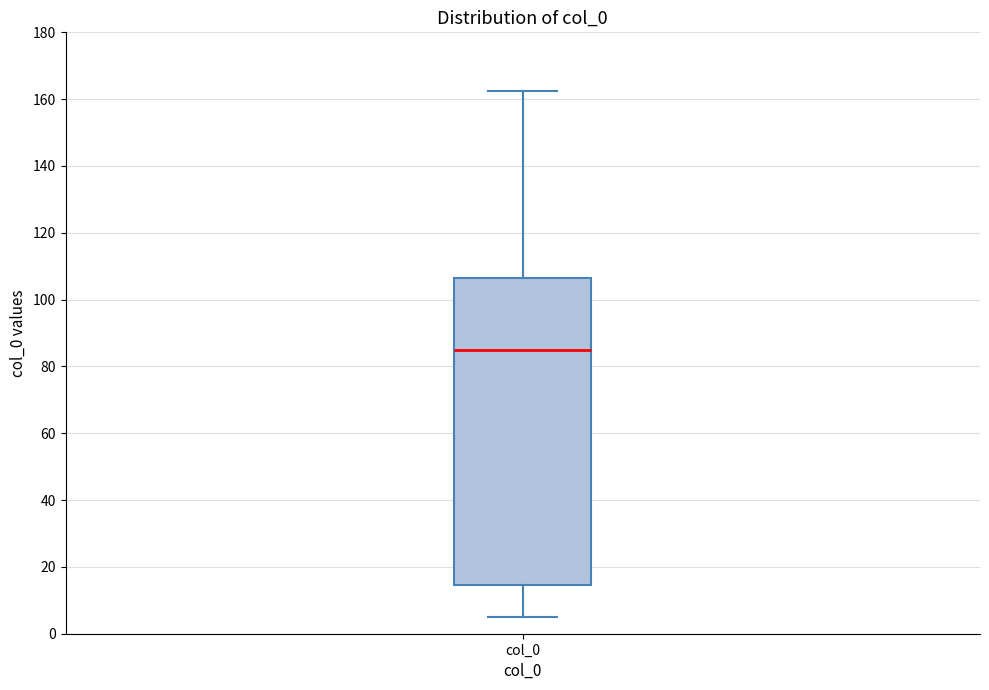

Where does the median line of the box for col_0 sit on the y-axis? The values are not printed on the chart, so give them approximately, as read against the axis.

86